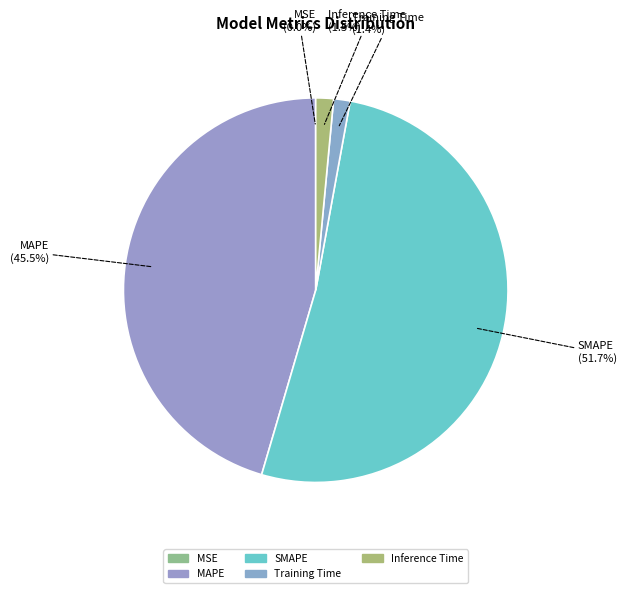

Does SMAPE represent more than half of the total?

Yes